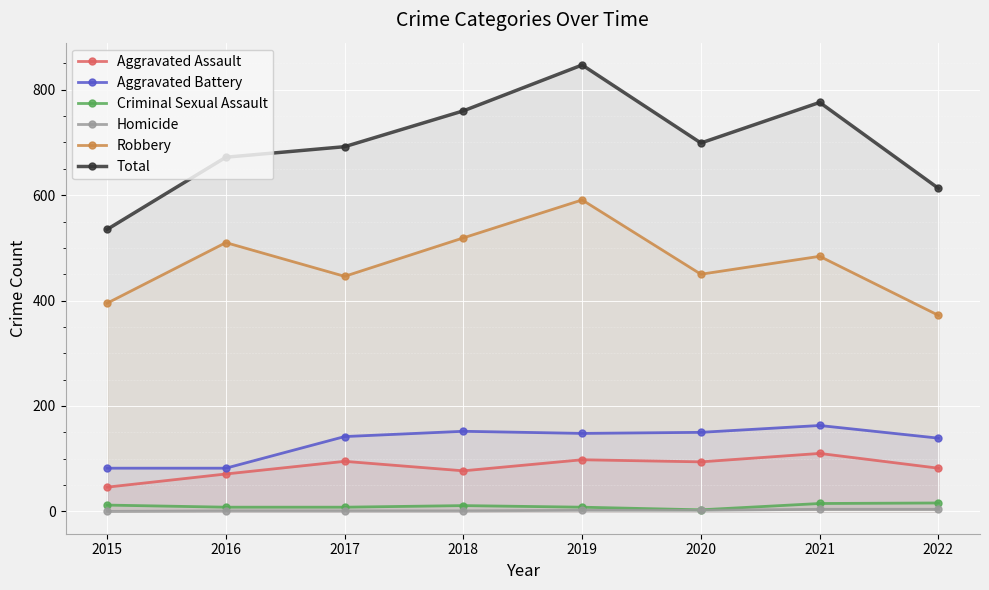

True or false: Aggravated Battery has more than 1 points higher than both neighbors.

True